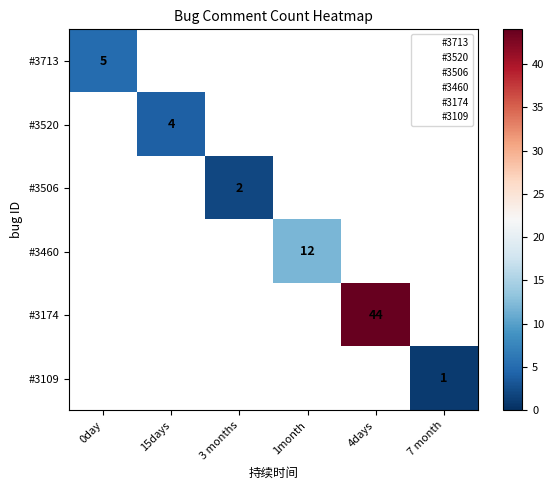

True or false: #3506 has a value of 1 at 3 months.

False